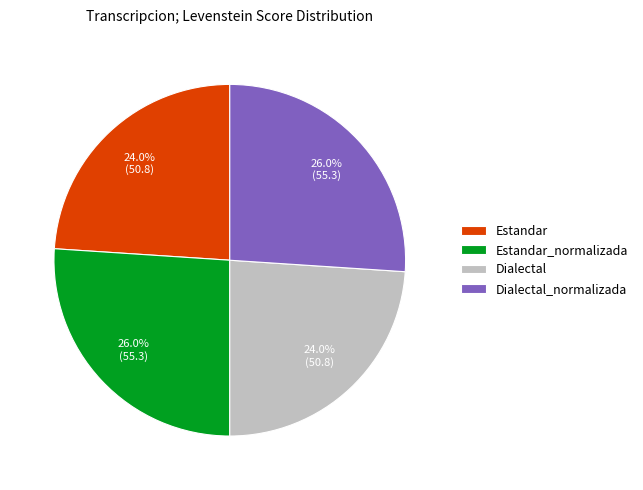

Is Estandar_normalizada the majority of the pie?

No